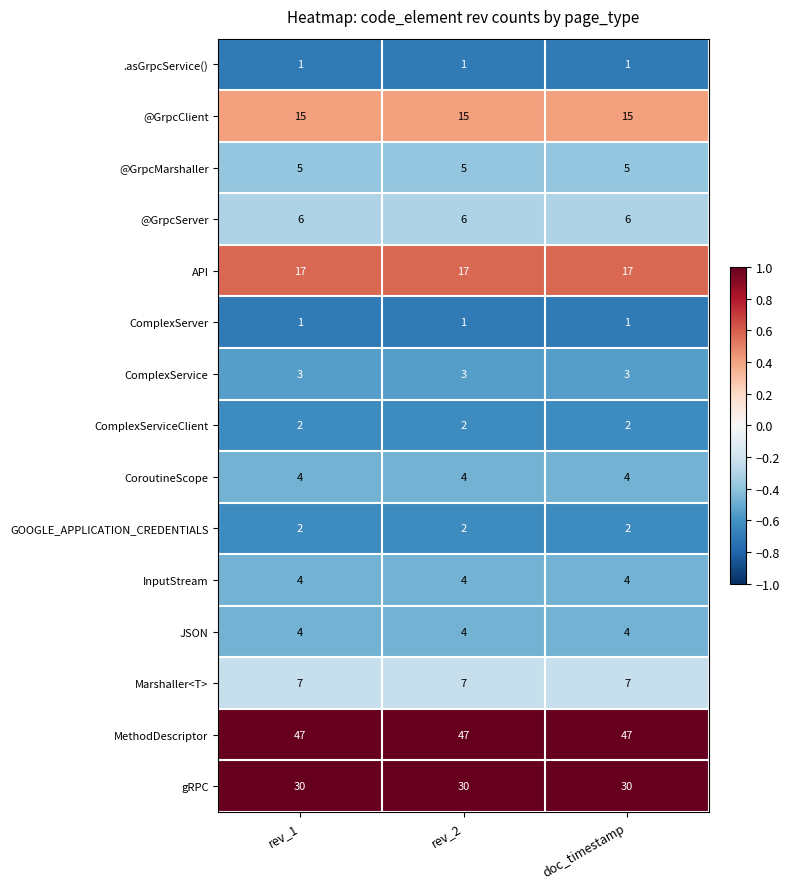

What is the minimum value for @GrpcServer?

6